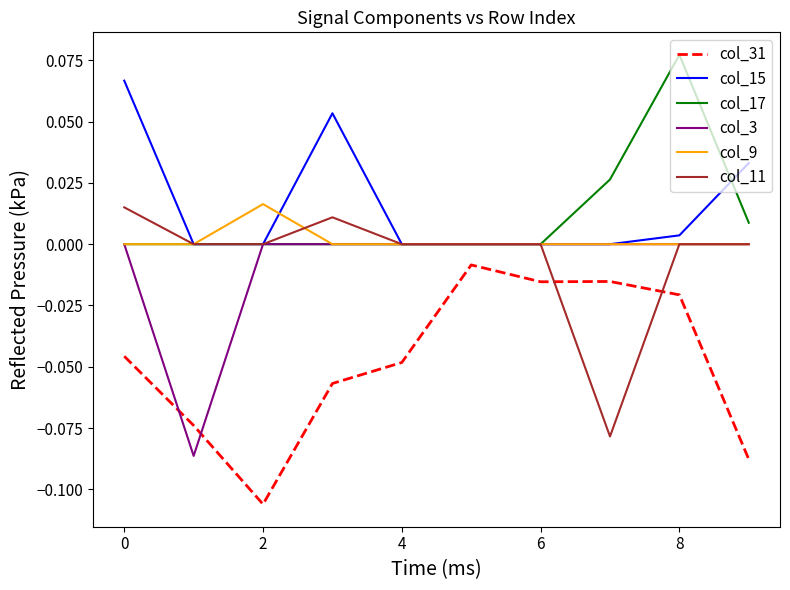

True or false: col_17 and col_15 cross at least once.

True